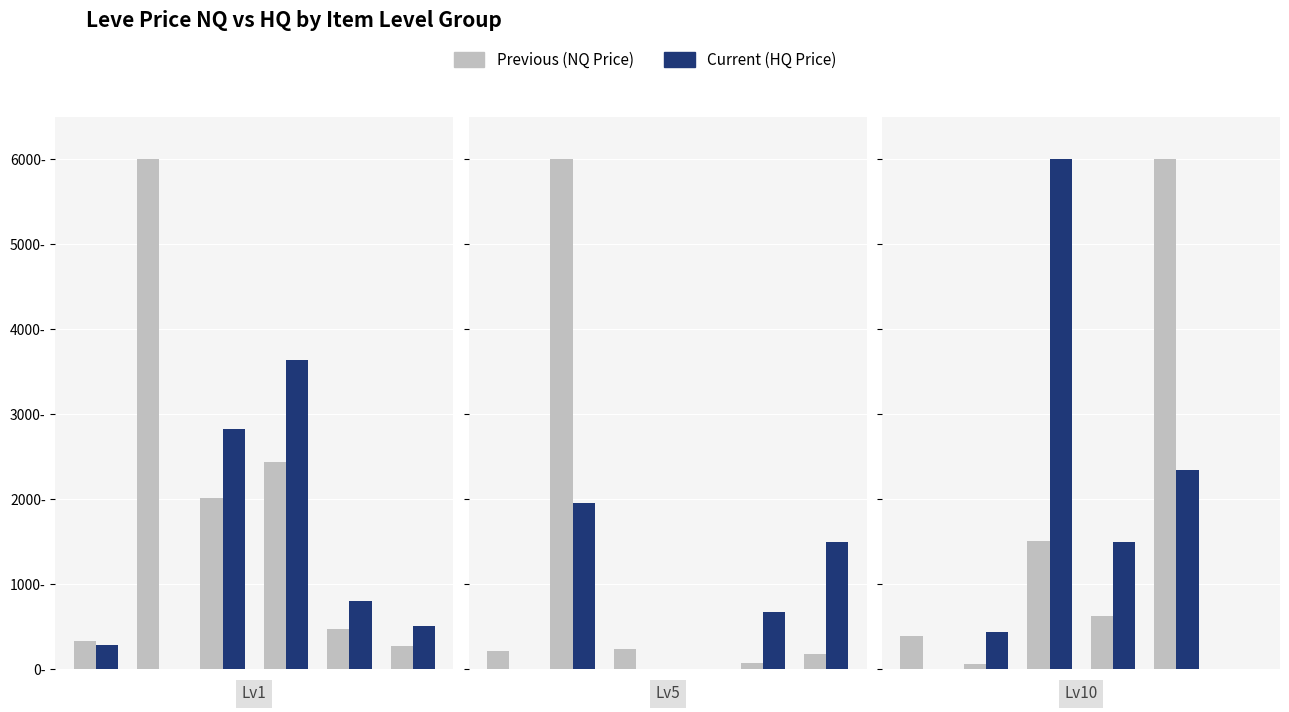

At which label does LevePriceNQ first exceed 630?

2